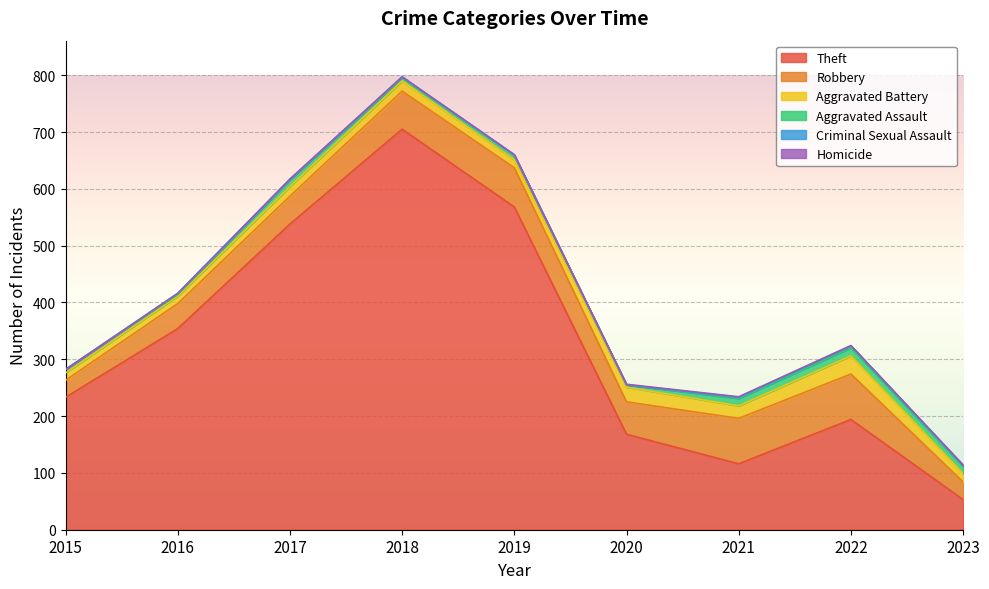

Reading left to right, list all the values displayed in this chart.

Theft: 233	354	538	705	568	168	116	194	53
Robbery: 30	44	49	67	69	57	80	80	31
Aggravated Battery: 13	13	17	18	14	26	22	32	15
Aggravated Assault: 6	3	12	5	8	4	13	14	12
Criminal Sexual Assault: 0	2	1	2	1	0	2	4	2
Homicide: 0	0	0	0	0	1	1	0	1